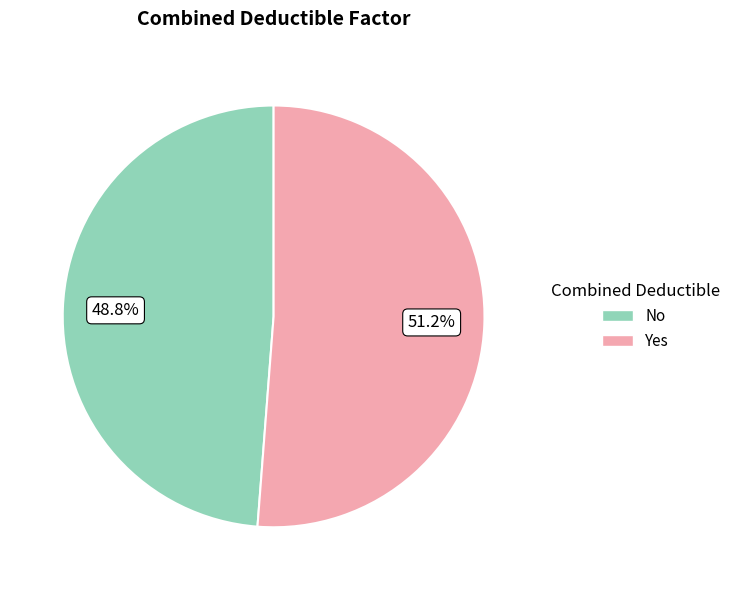

What percentage is the No slice, to the nearest percent?

49%